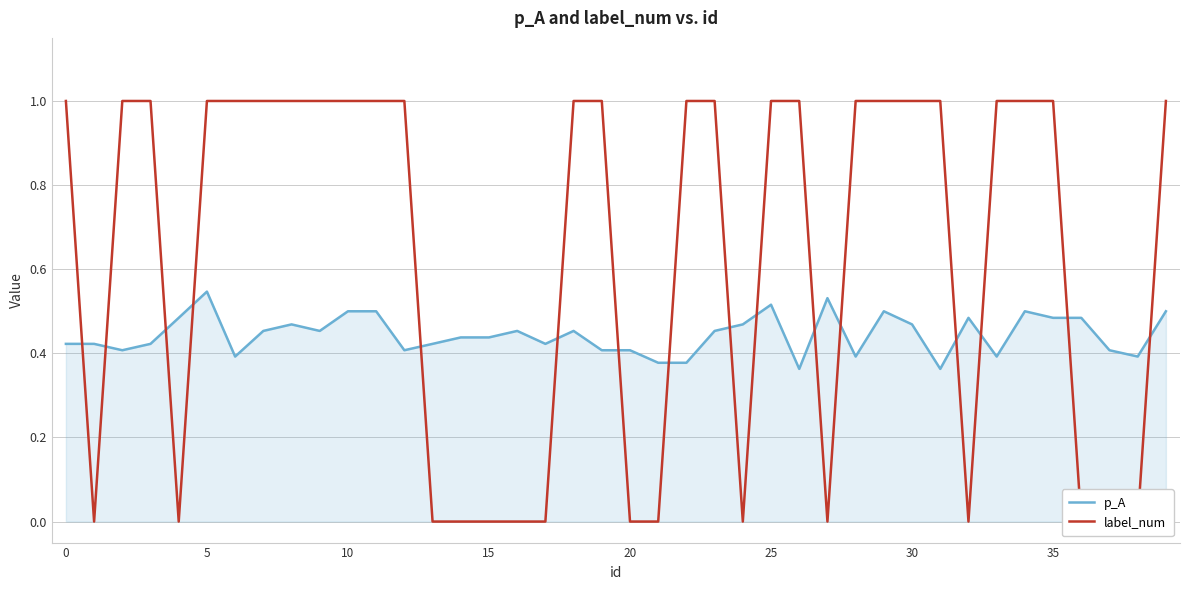

Between 30 and 27, which is larger?

27